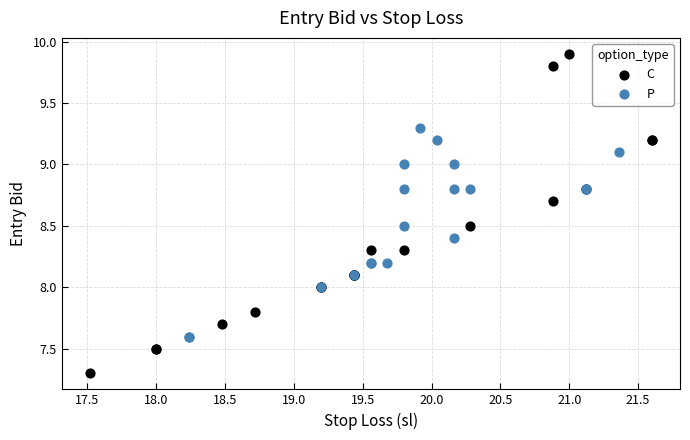

Which series has the largest Y range (max minus min)?

C